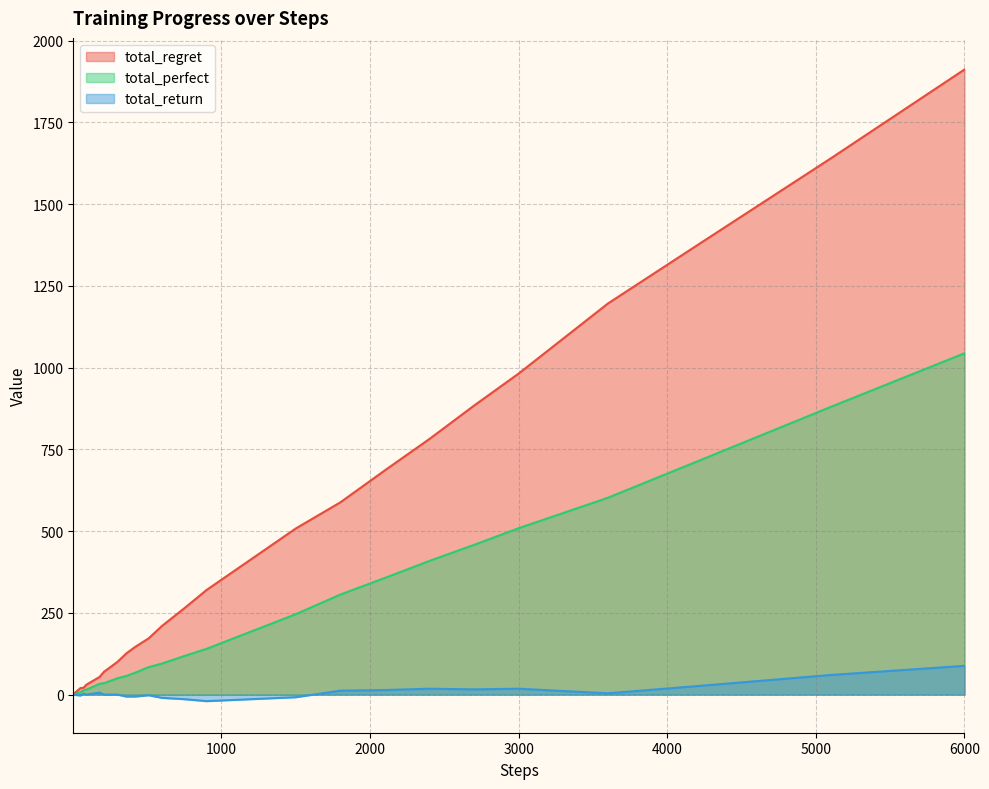

Is the value of total_return at 1800 greater than the value of total_regret at 6000?

No